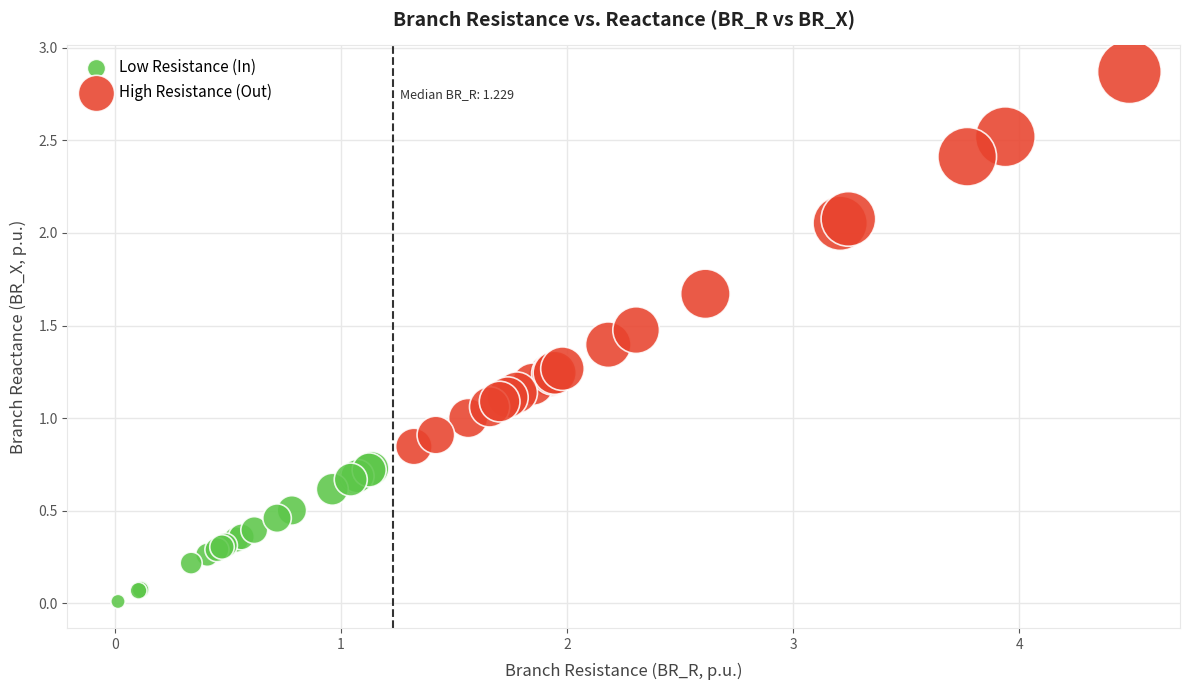

Which series reaches the minimum Y coordinate?

Low Resistance (In)